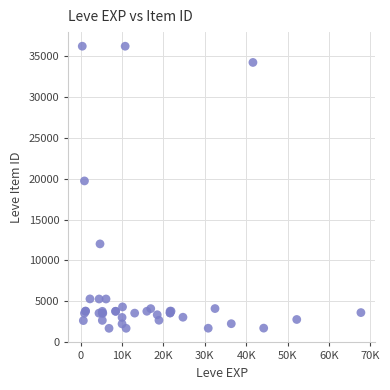

What Y value in the scatter plot is closest to 18967?

19744